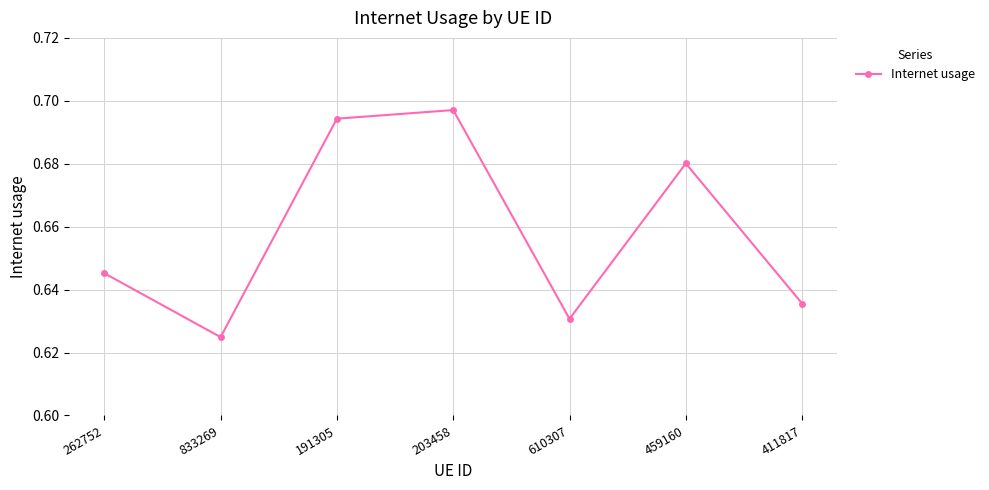

What is the sum of all values?

4.6